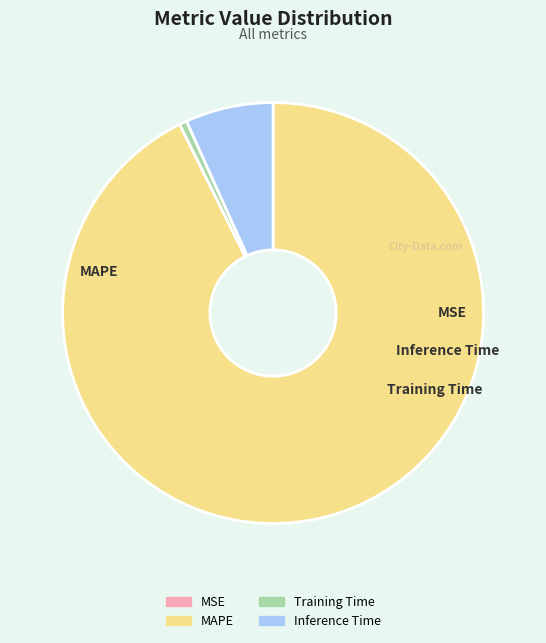

What percentage is the Inference Time slice, to the nearest percent?

7%